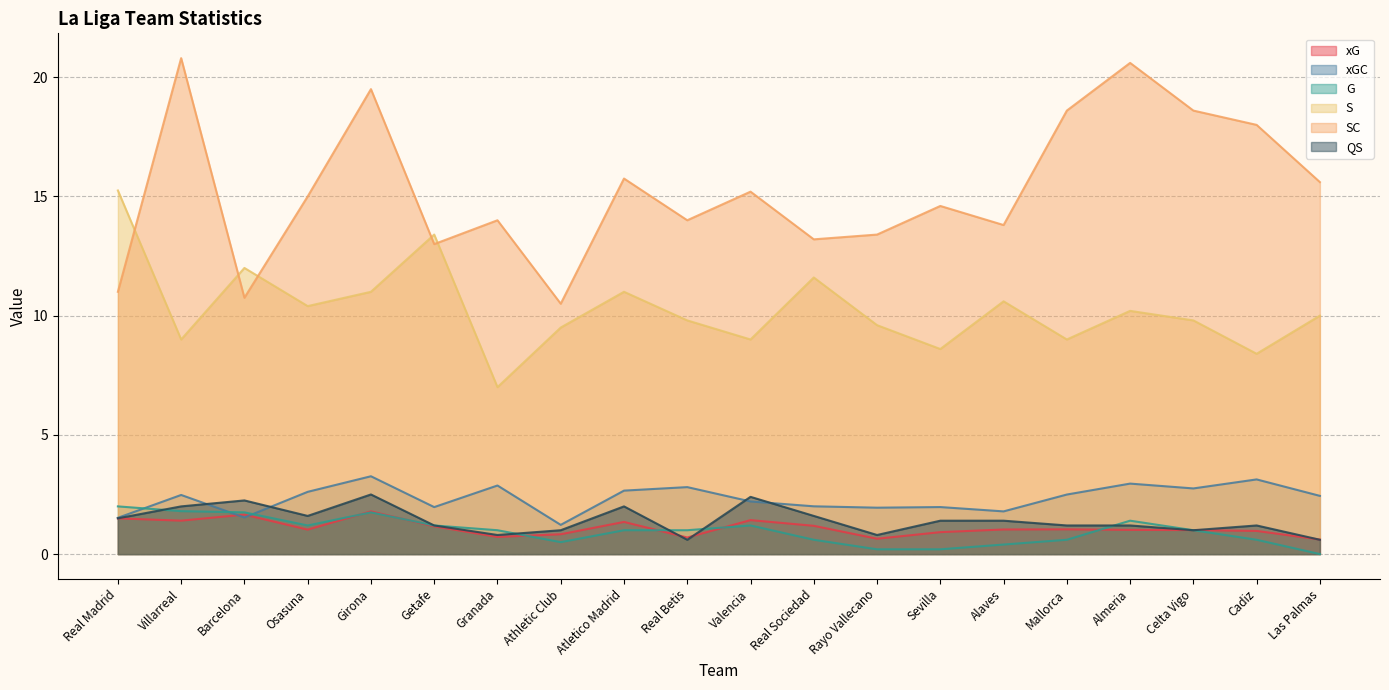

What is the difference between the maximum and minimum values in the G series?

2.0